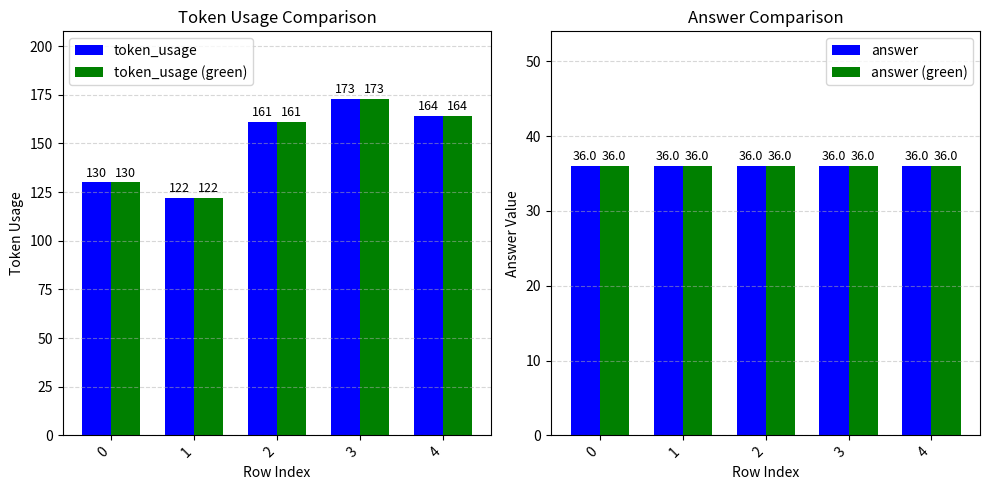

What is the maximum value shown in the chart?

173